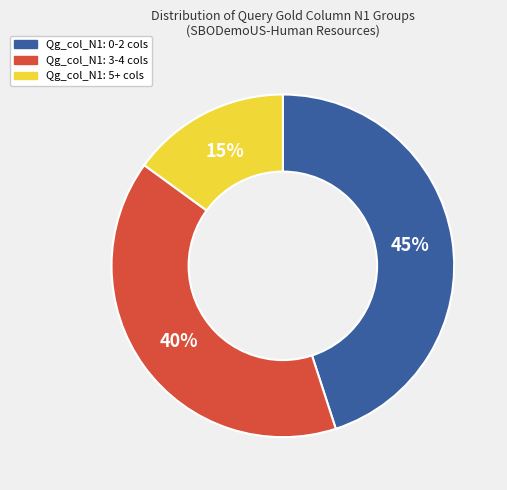

To the nearest percent, what is the difference between the largest and smallest slice percentages?

30%